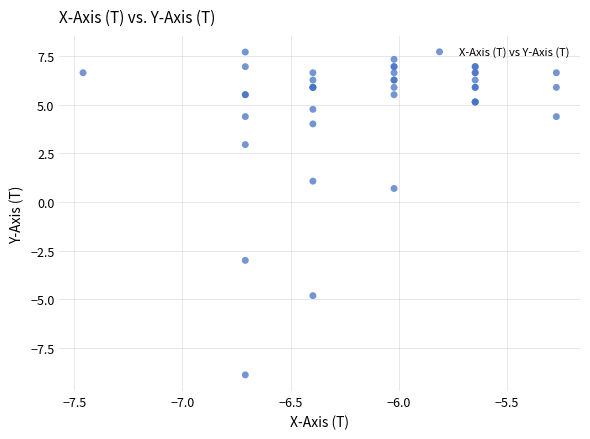

What Y value in the scatter plot is closest to 0?

0.7